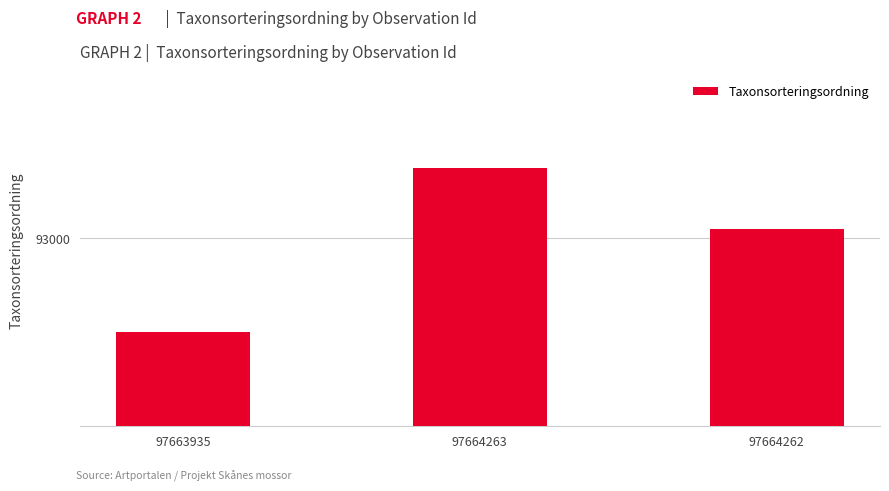

What is the smallest value displayed?

92502